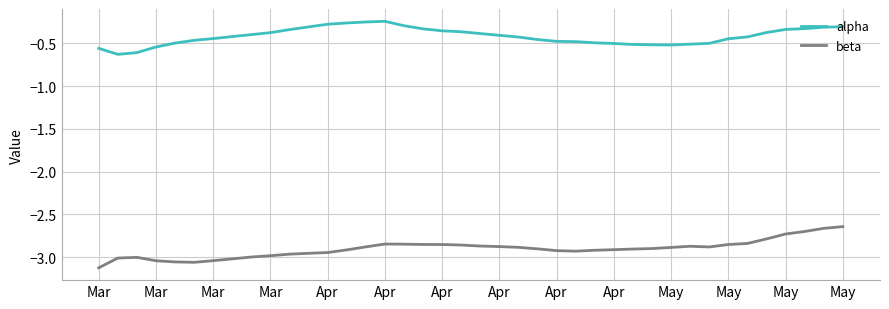

Rank the series by their average value, from lowest to highest.

beta, alpha